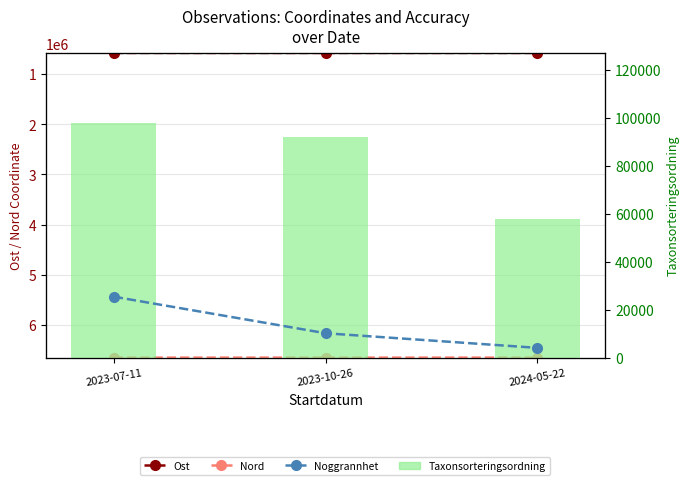

Rank the series by their maximum value, from lowest to highest.

Noggrannhet, Taxonsorteringsordning, Ost, Nord